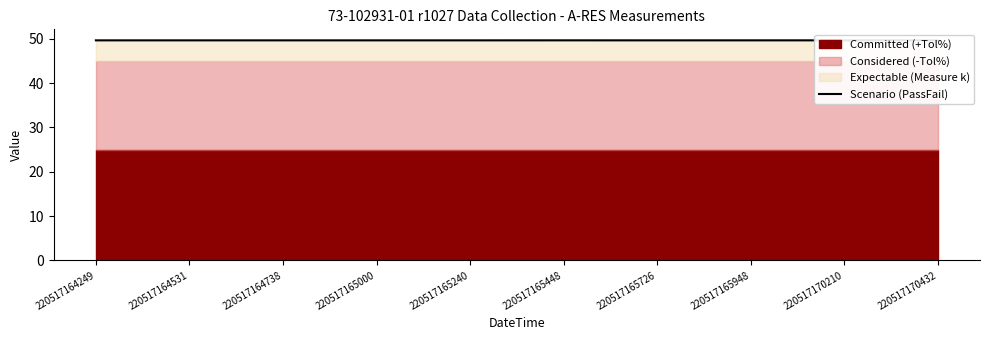

Rank the categories by value from lowest to highest.

220517164738, 220517165000, 220517165240, 220517170432, 220517164249, 220517164531, 220517165726, 220517170210, 220517165948, 220517165448